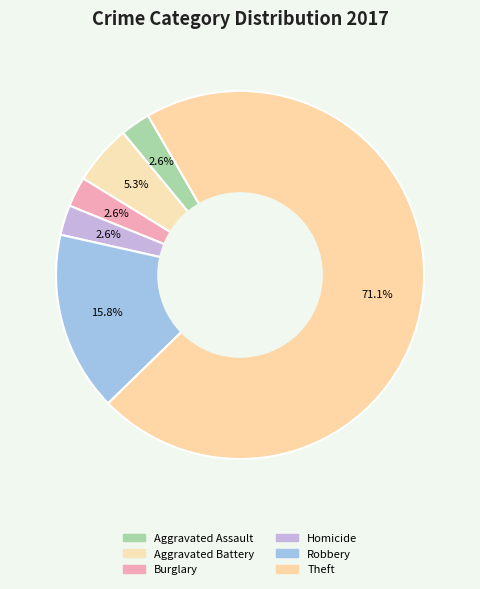

How many segments does this pie chart have?

6